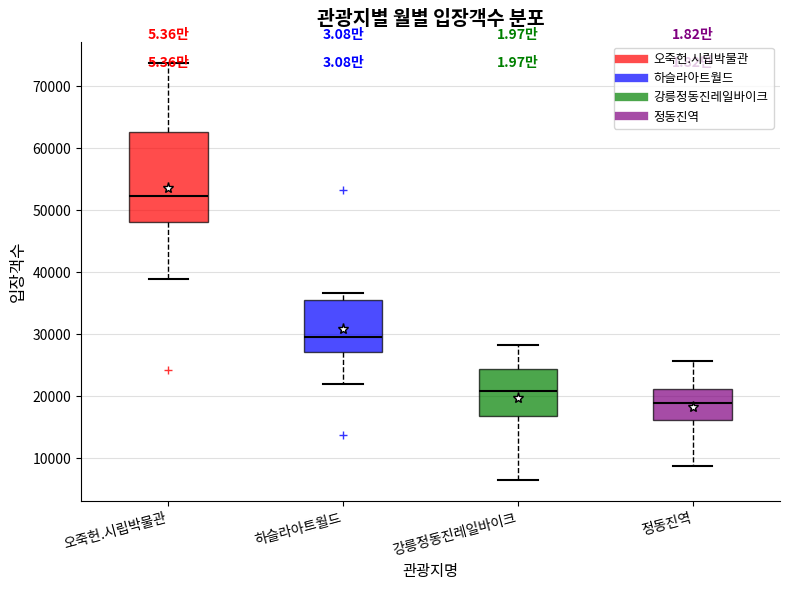

Reading left to right, read every box against the y-axis: the position of its median line, the range the box covers, and the ends of its whiskers. The values are not printed on the chart, so give them approximately, as read against the axis.

오죽헌.시립박물관: median 52000, box 48000 to 63000, whiskers 39000 to 74000
하슬라아트월드: median 30000, box 27000 to 35000, whiskers 22000 to 37000
강릉정동진레일바이크: median 21000, box 17000 to 24000, whiskers 6000 to 28000
정동진역: median 19000, box 16000 to 21000, whiskers 9000 to 26000